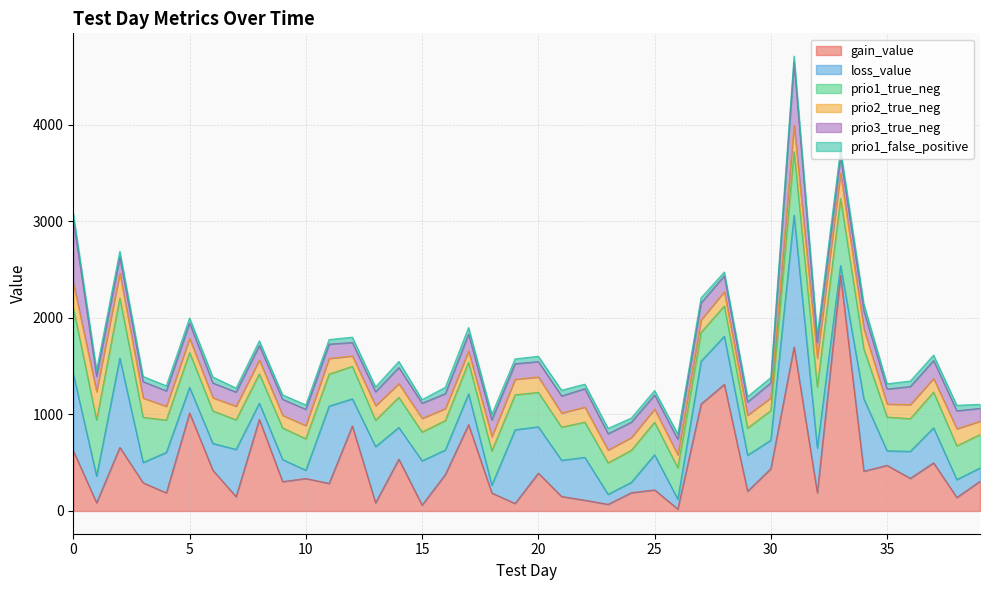

Where is loss_value nearest to the value 722?

34